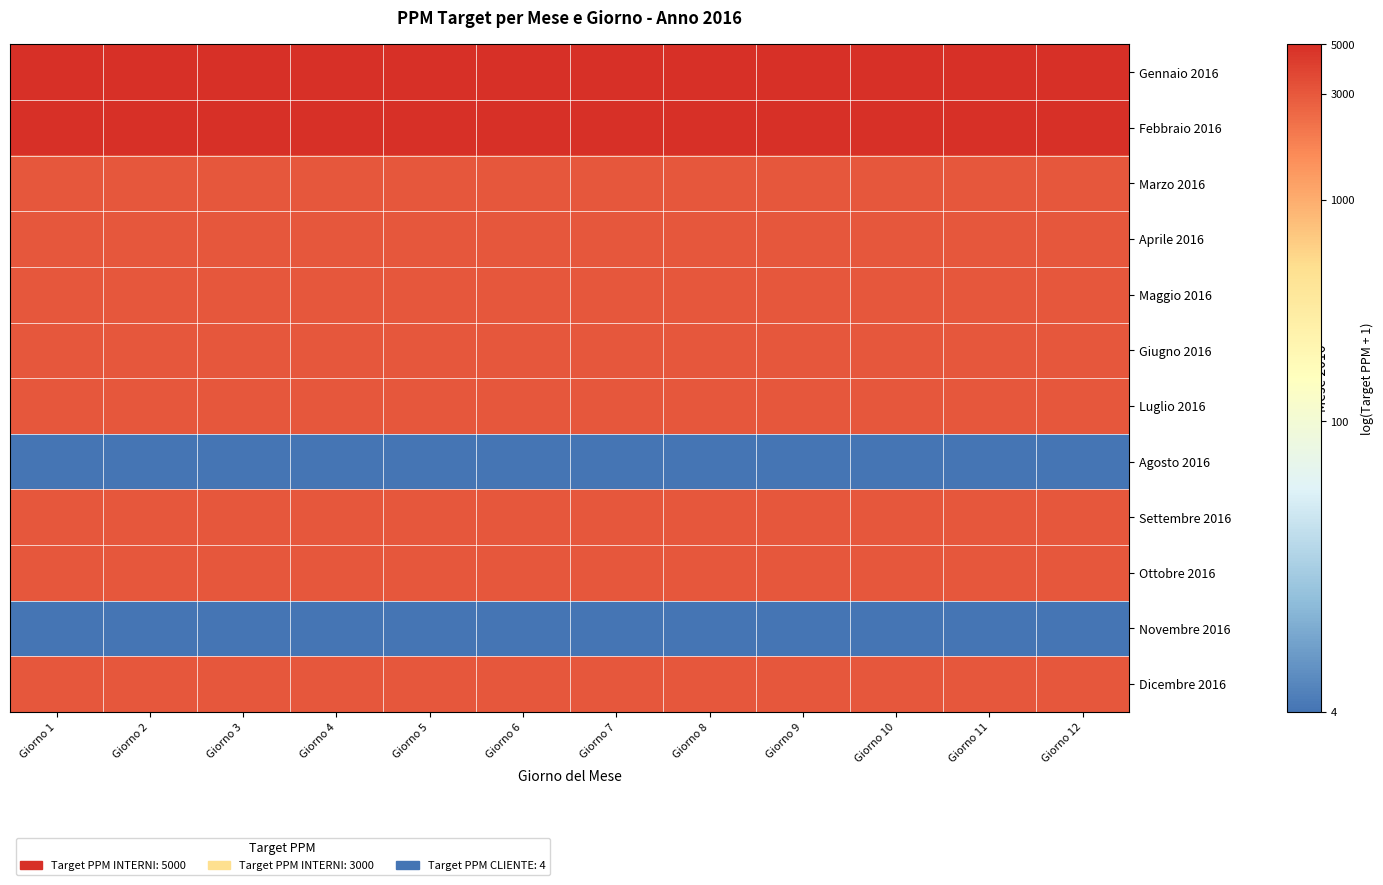

How many distinct data groups are displayed?

12